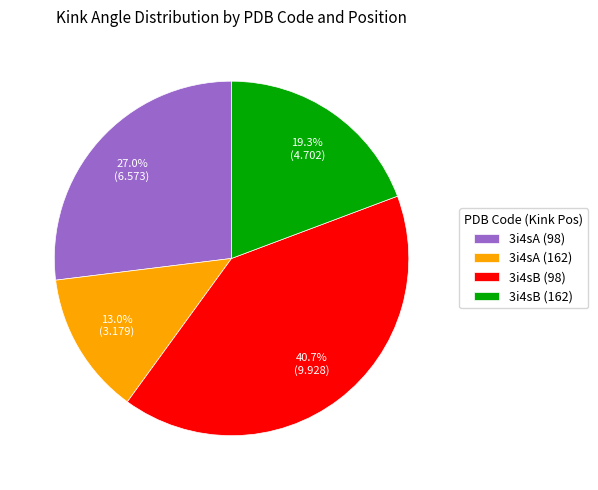

Which has a higher value, 3i4sA (162) or 3i4sA (98)?

3i4sA (98)